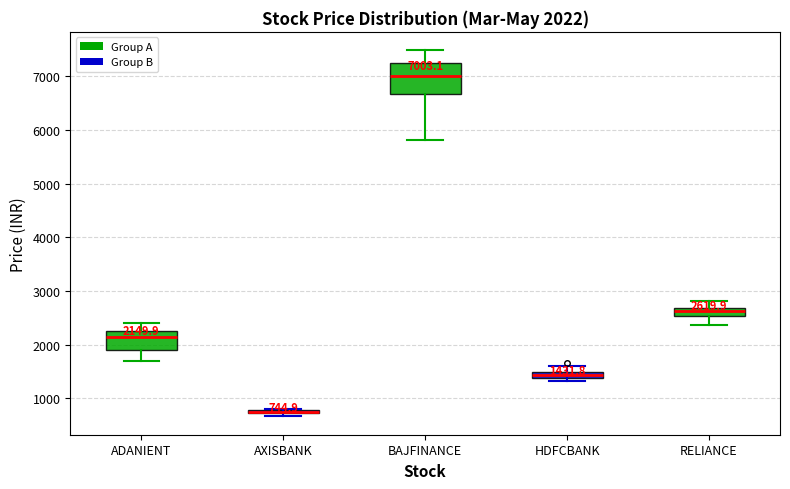

Comparing the boxes themselves (not the whiskers), which one is the tallest?

BAJFINANCE